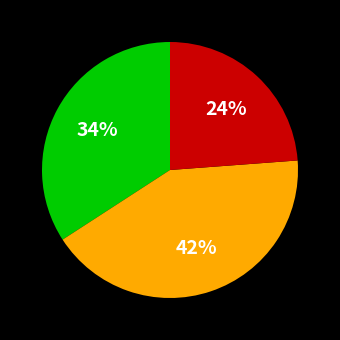

To the nearest percent, what is the average slice percentage?

33%